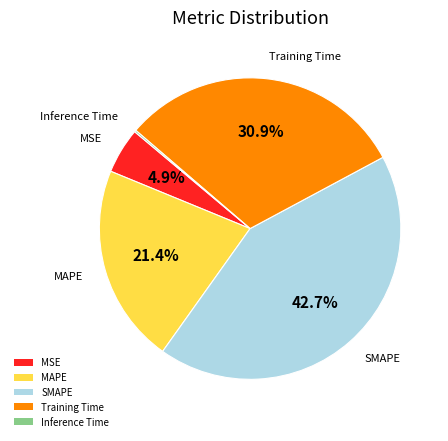

Approximately how many times larger is the value at SMAPE compared to Training Time?

1.4